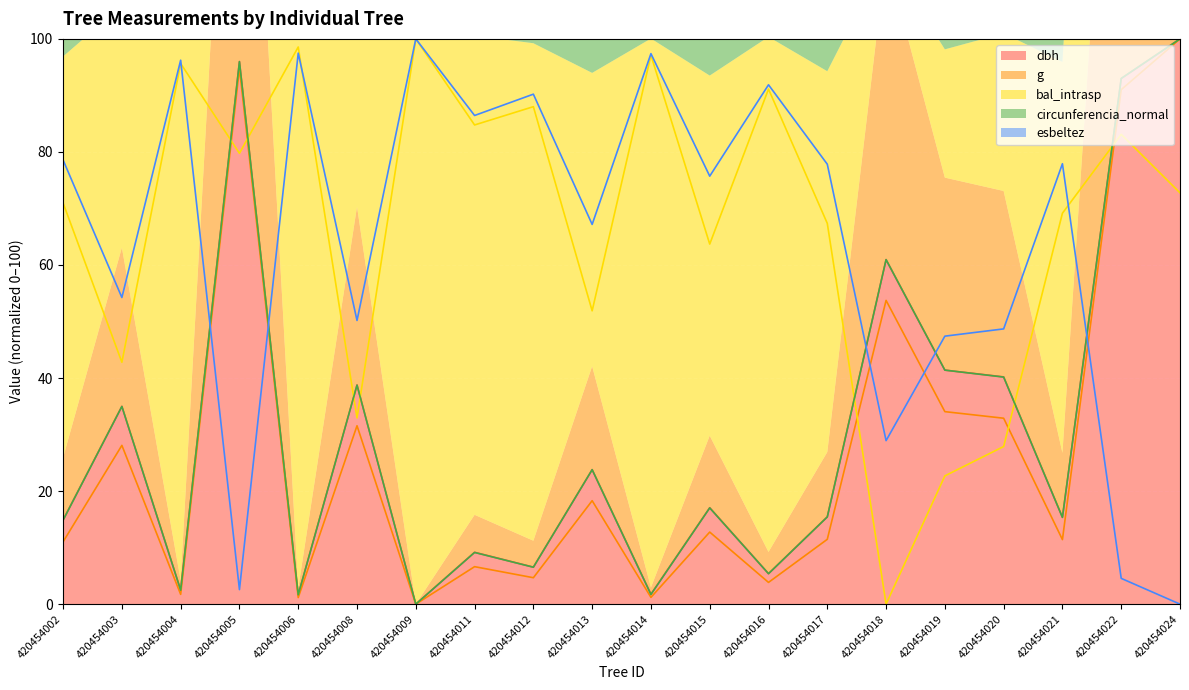

What is the average value of the dbh series?

30.9